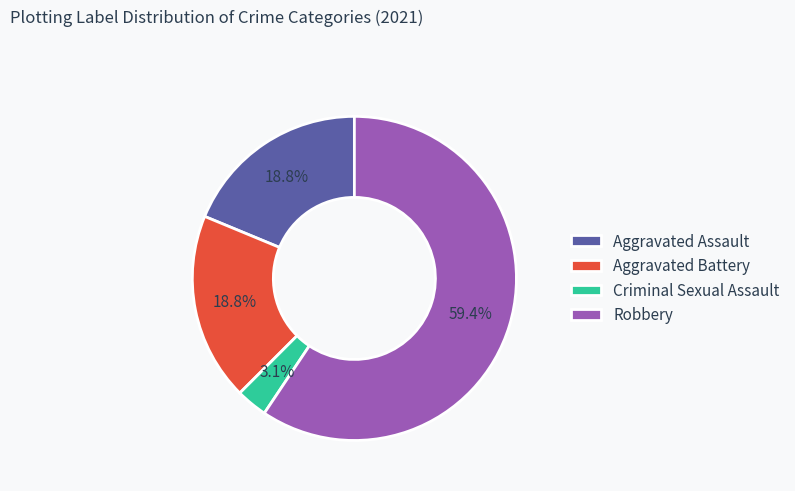

Is it true that Robbery is 59% of the pie?

True